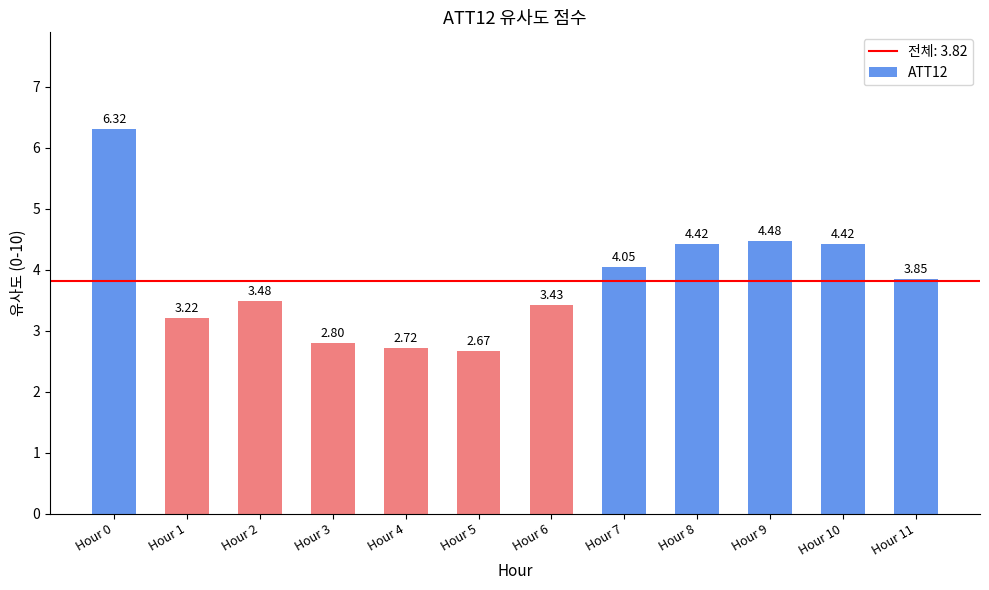

What is the maximum value shown in the chart?

6.3